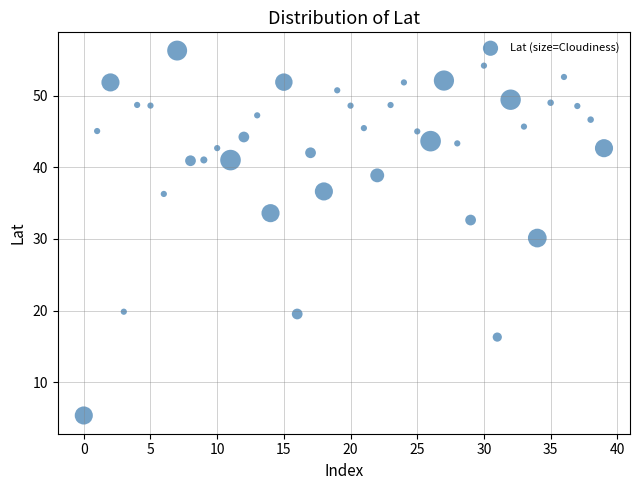

How many points are shown in the scatter plot?

40